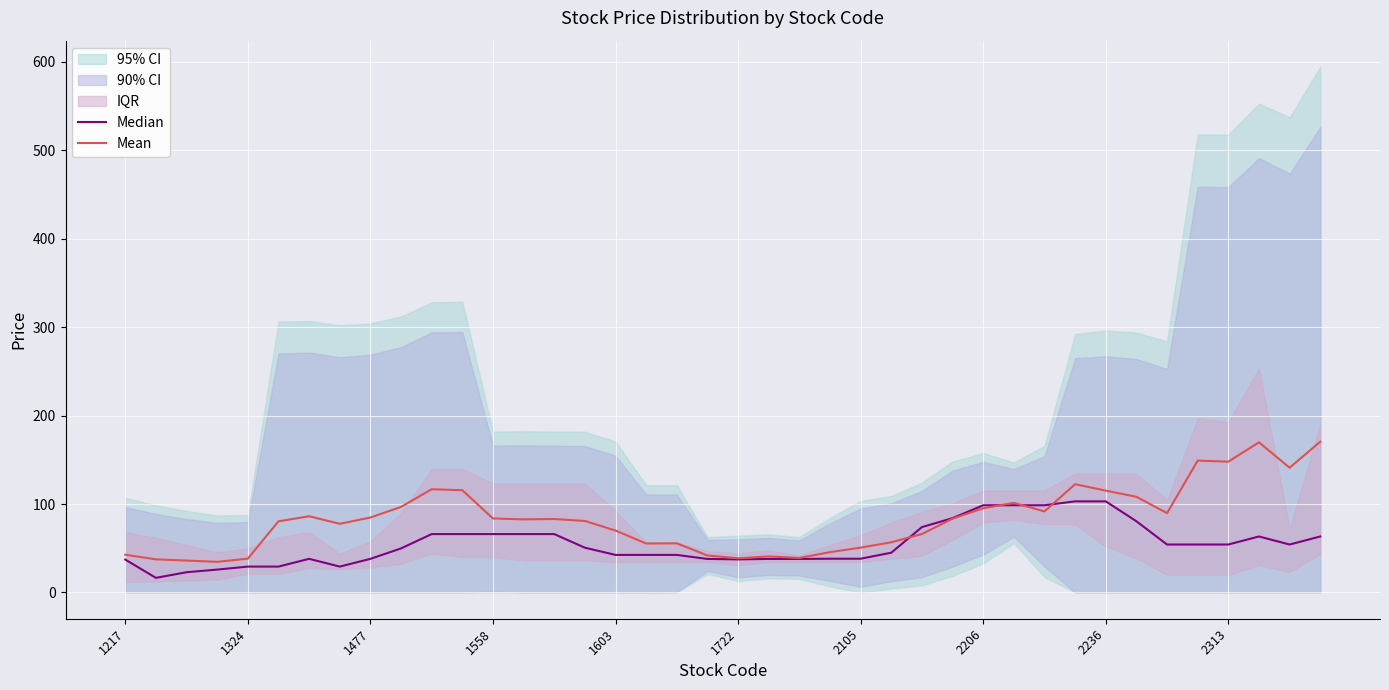

Is it true that Mean equals 95.2 at 2206?

True